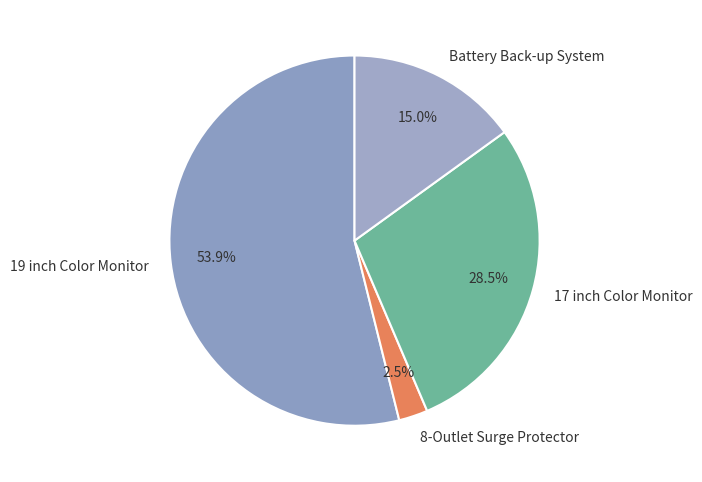

The 19 inch Color Monitor slice represents 65% of the pie. True or false?

False